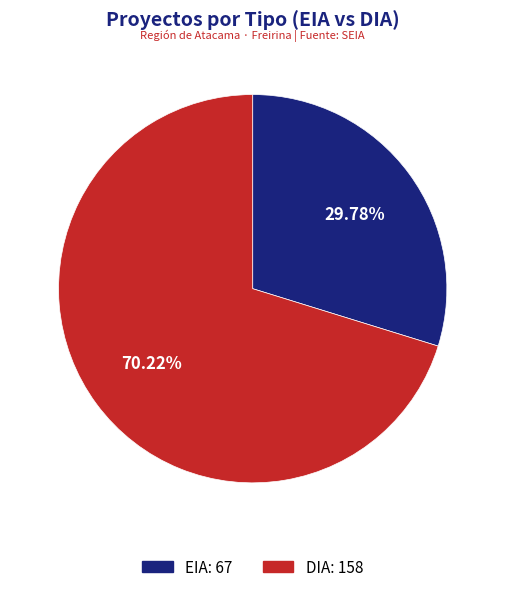

Which category has the biggest portion of the pie?

DIA